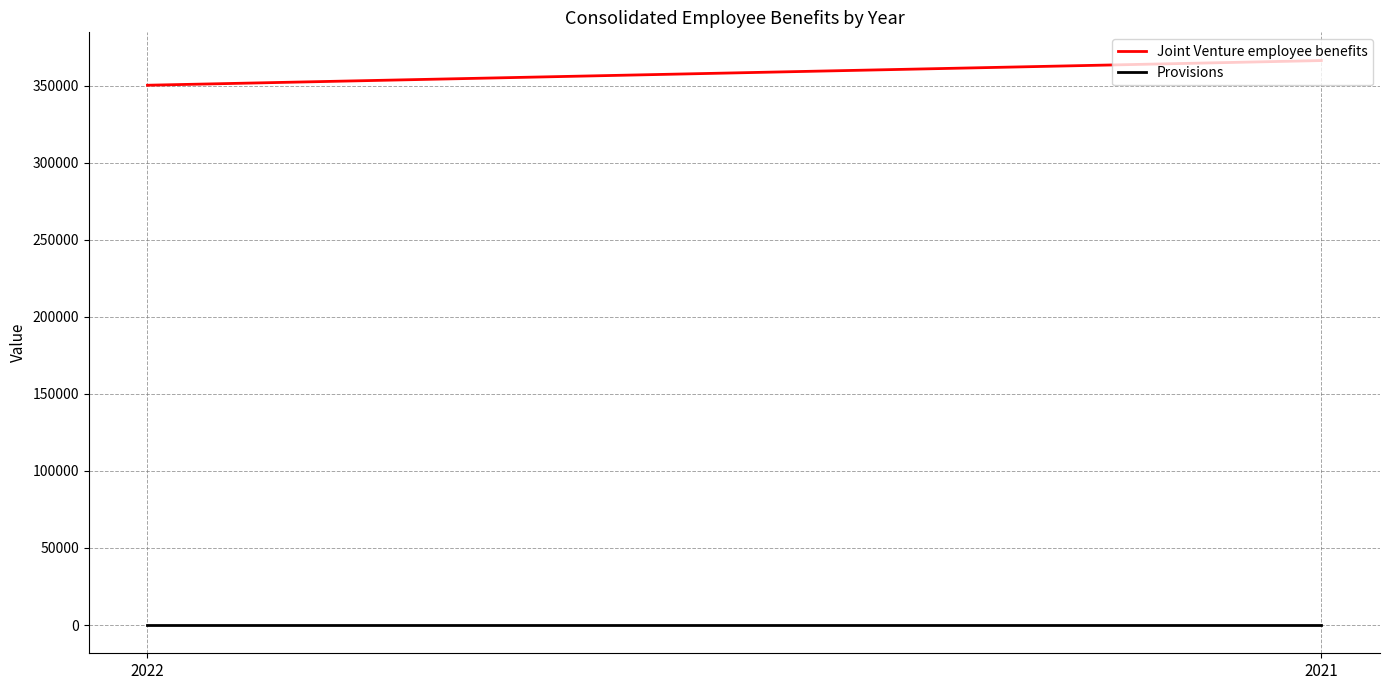

Which series changed the most between 2022 and 2021?

Joint Venture employee benefits